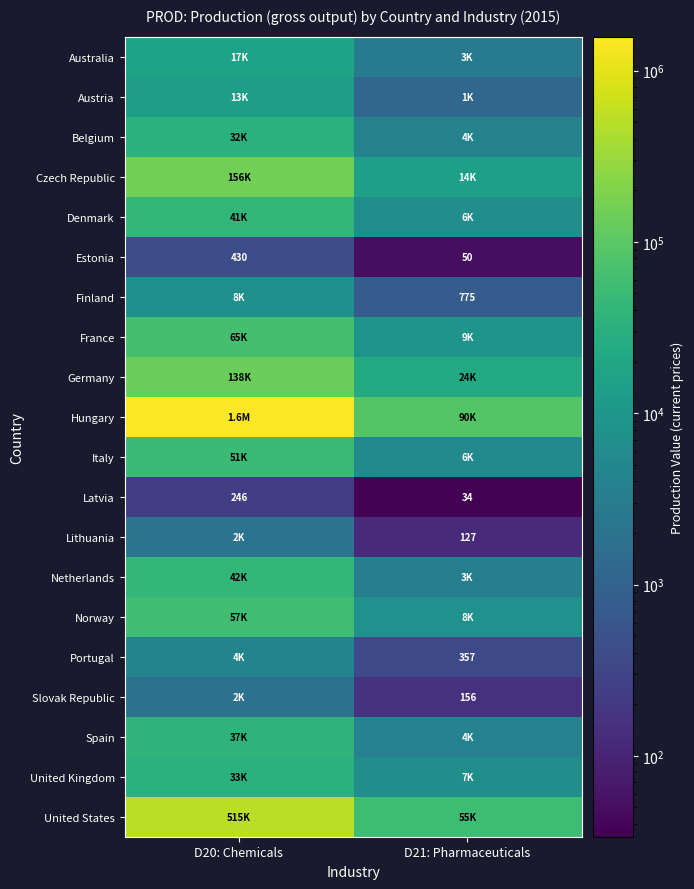

Is it true that United States equals 54606.0 at D21: Pharmaceuticals?

True